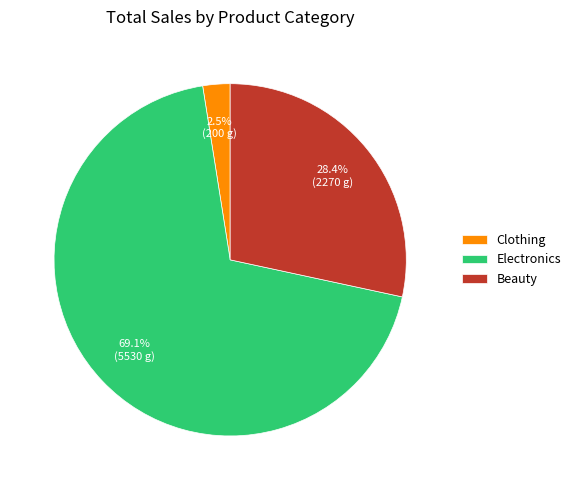

The Electronics slice represents 1% of the pie. True or false?

False